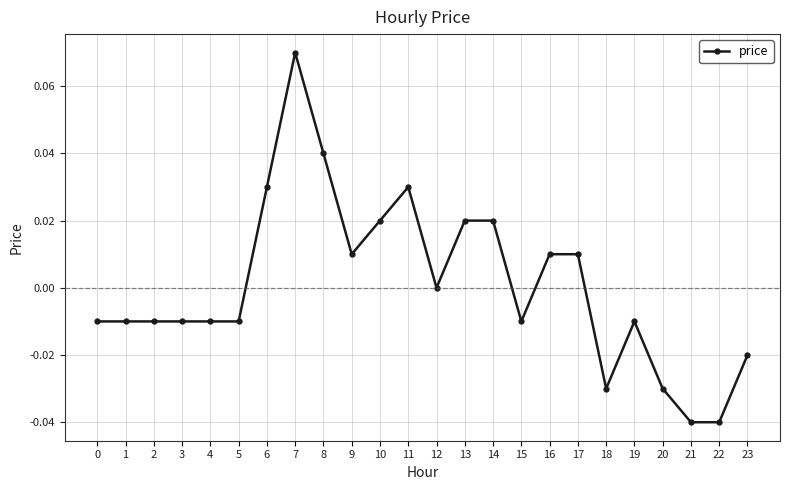

Is this an area chart (filled region under the line)?

No